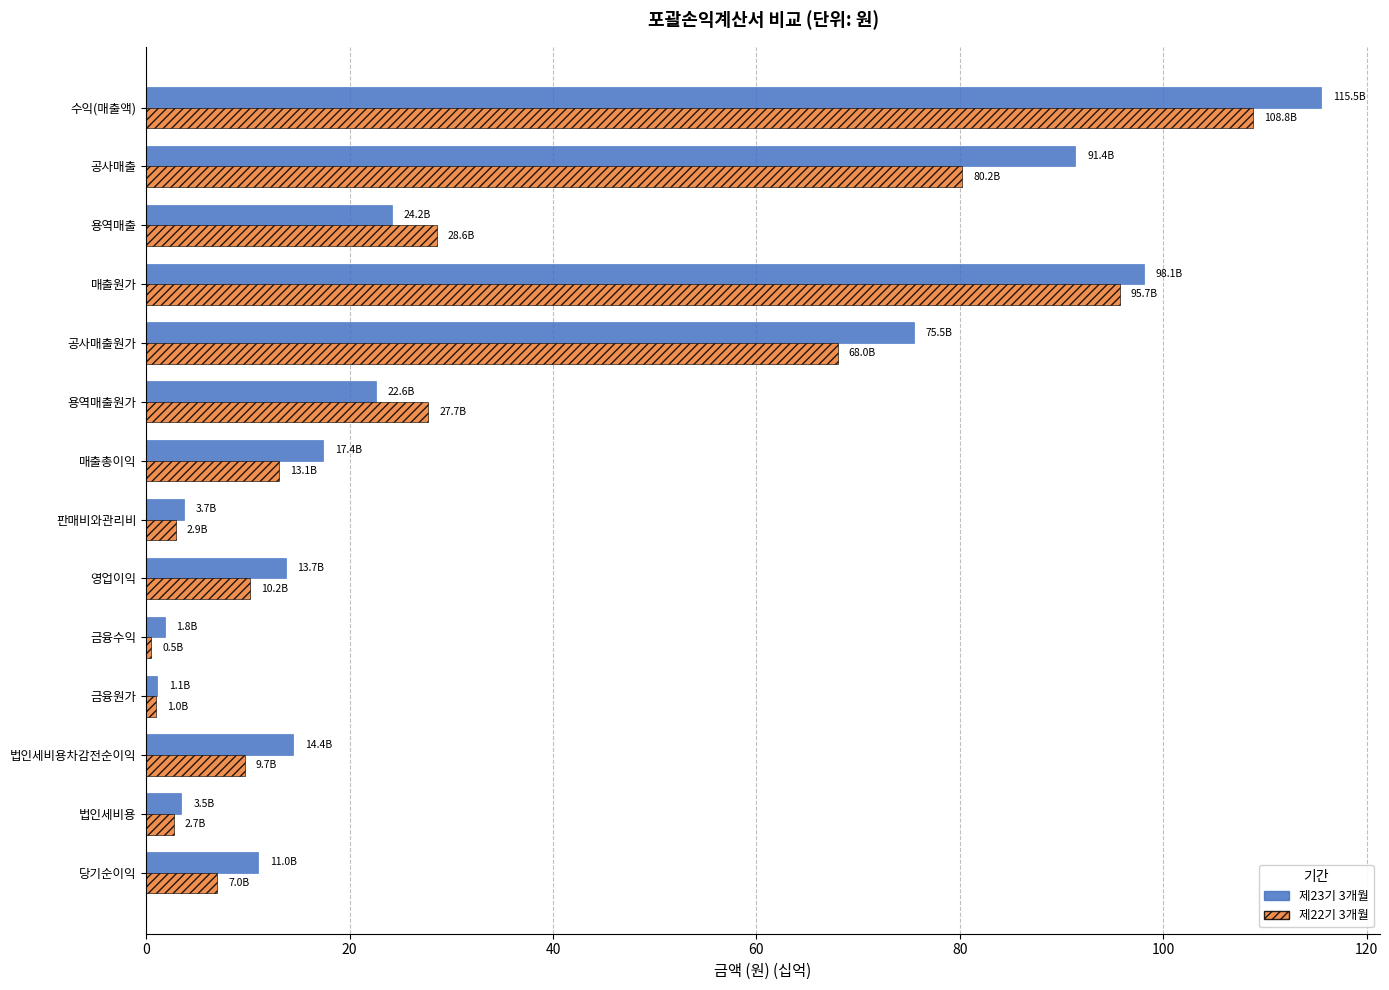

What is the average value of the 제23기 3개월 series?

35.3